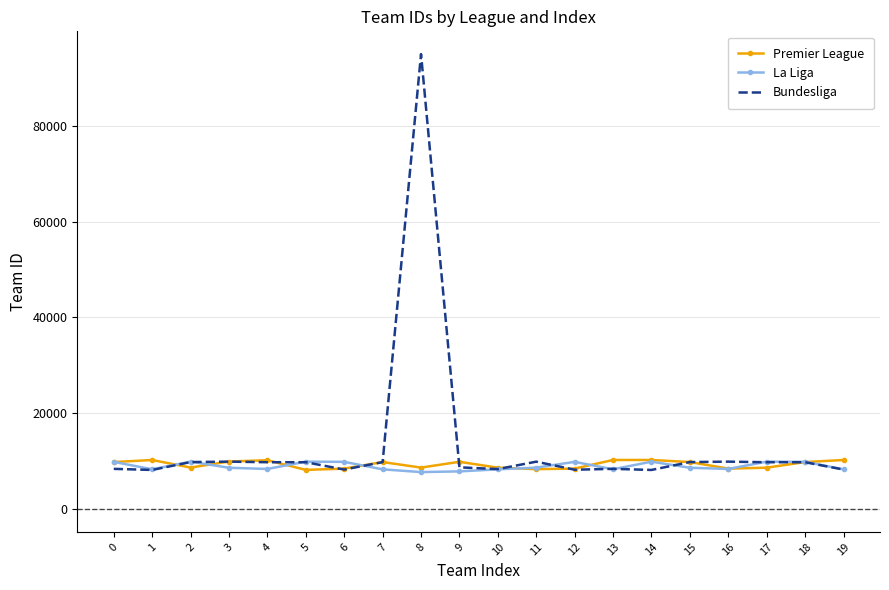

True or false: Premier League has more than 0 points higher than both neighbors.

True